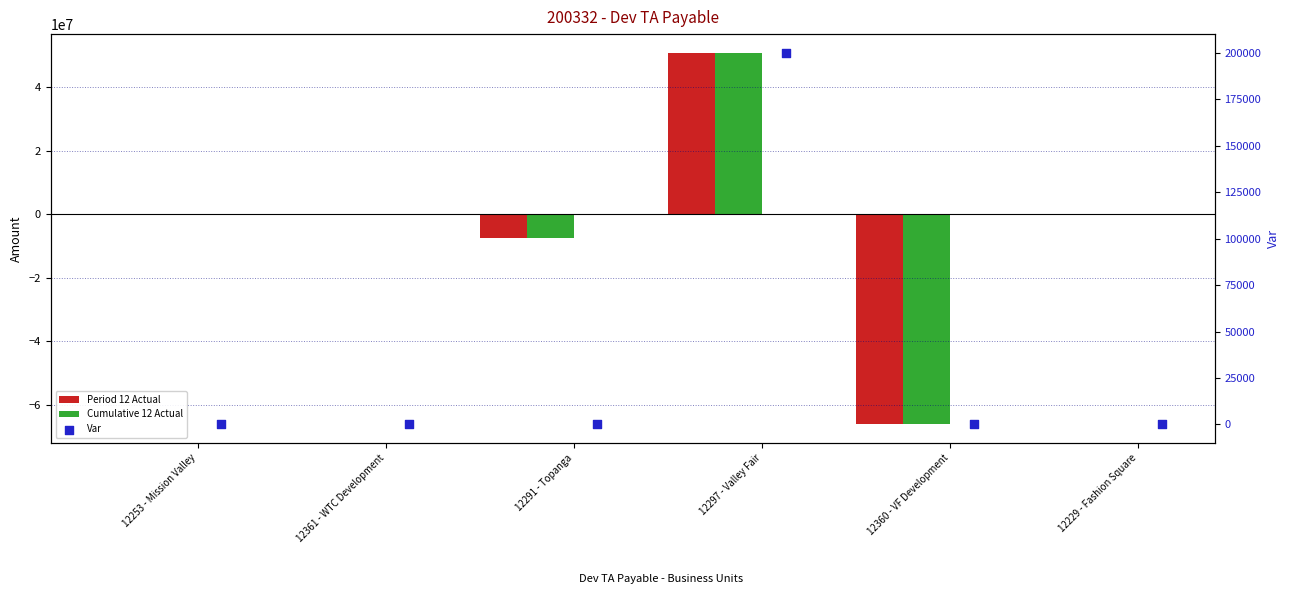

At how many categories does at least one series exceed -14813275?

6